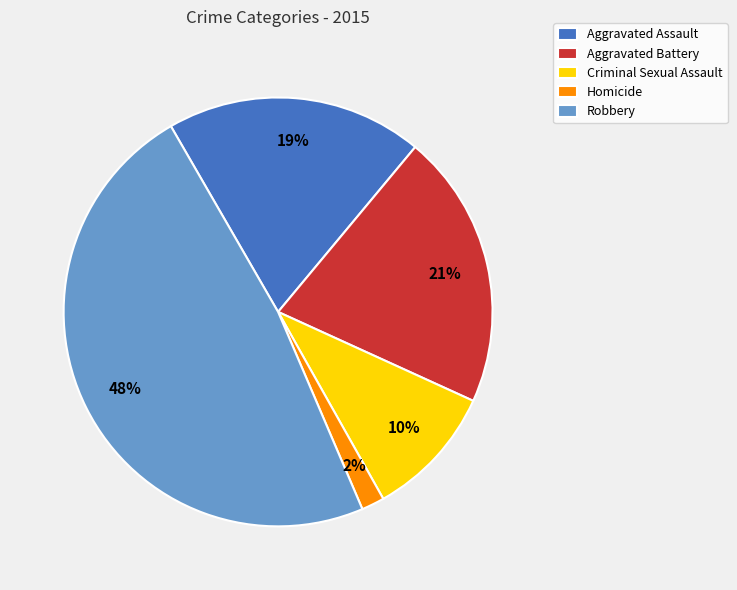

Count the number of slices in the pie.

5